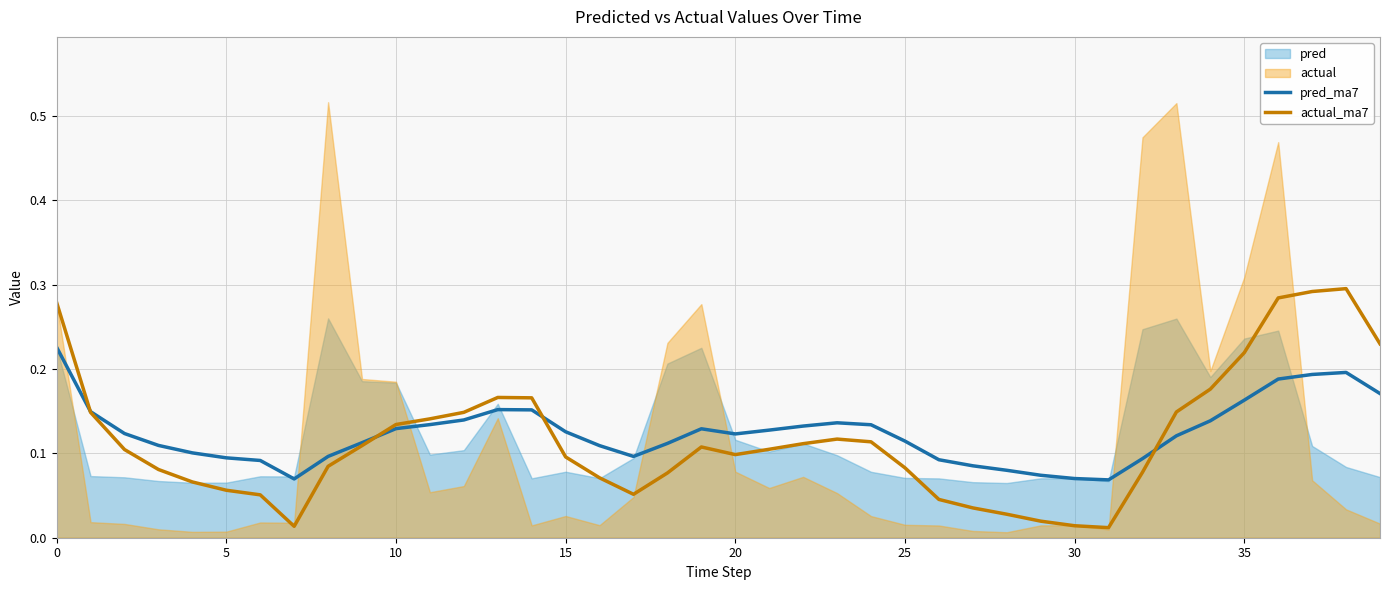

What is the average value of the pred_ma7 series?

0.1